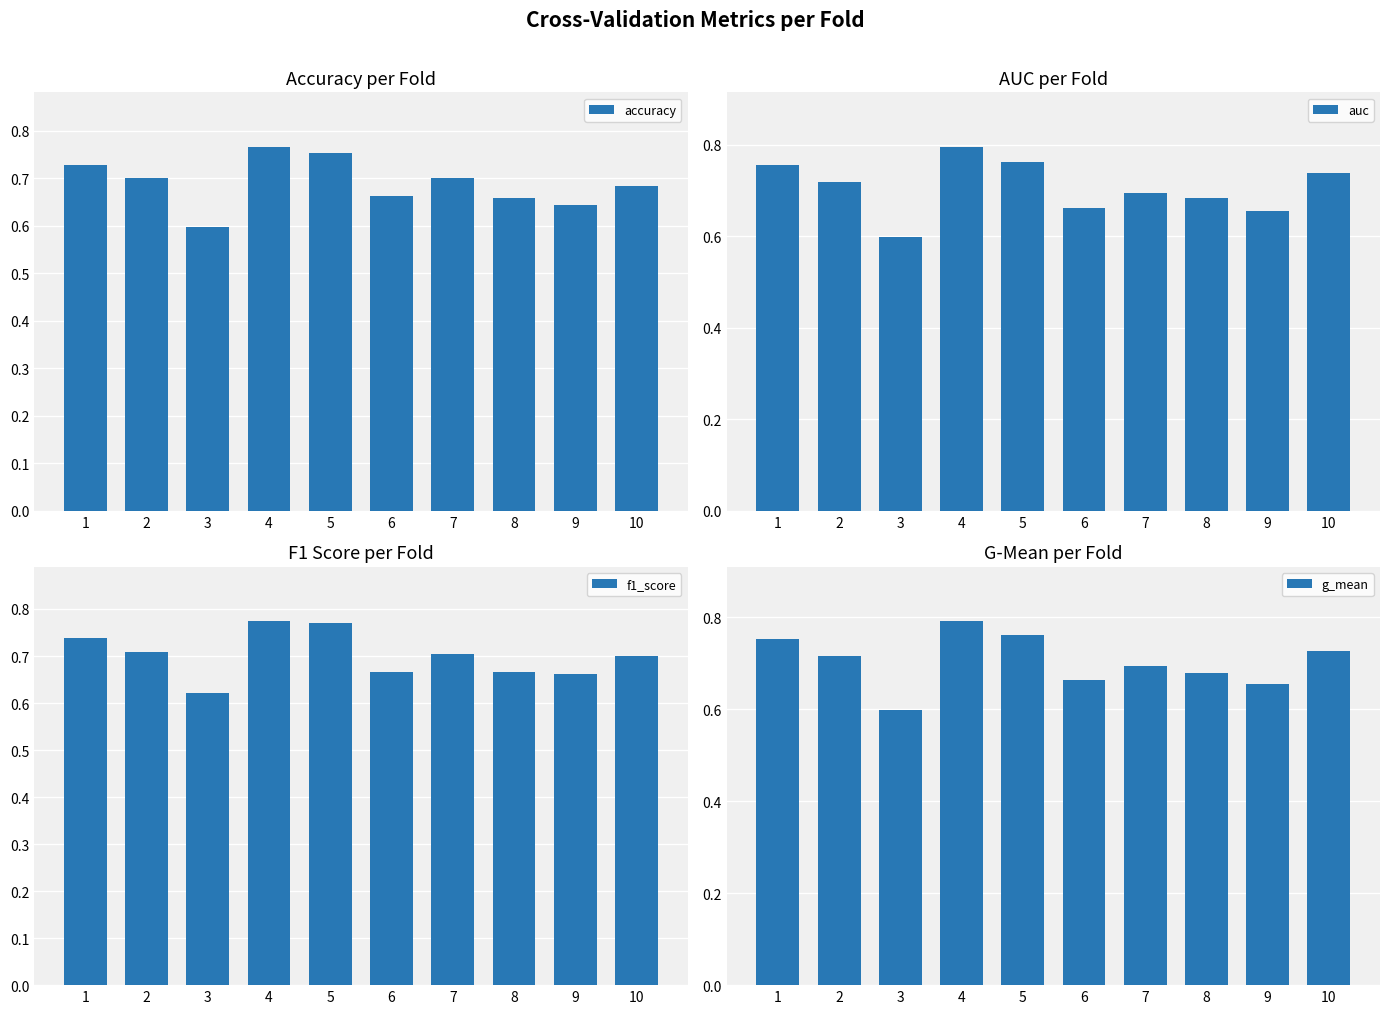

What is the value of the f1_score bar at the 6th from the left?

0.7